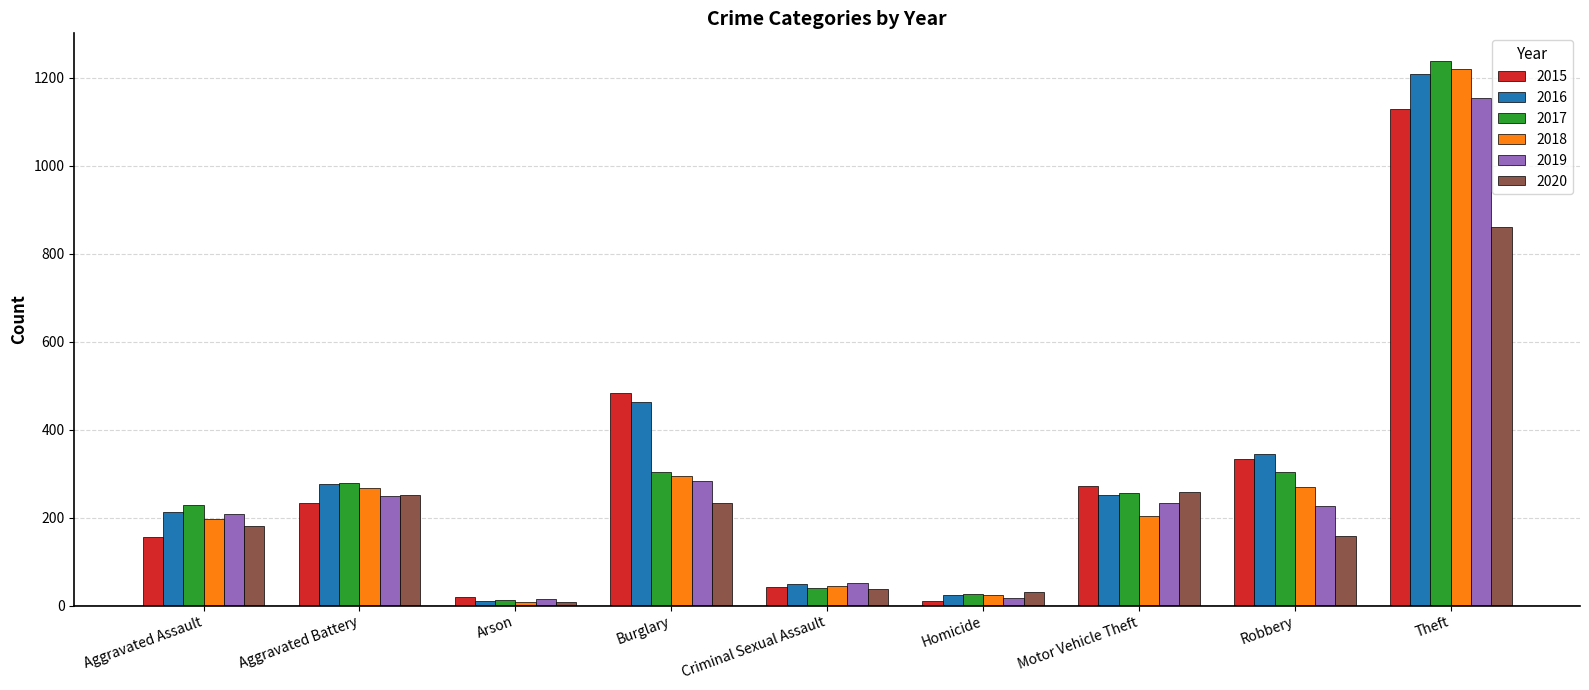

Which series has the largest range (max minus min)?

2017